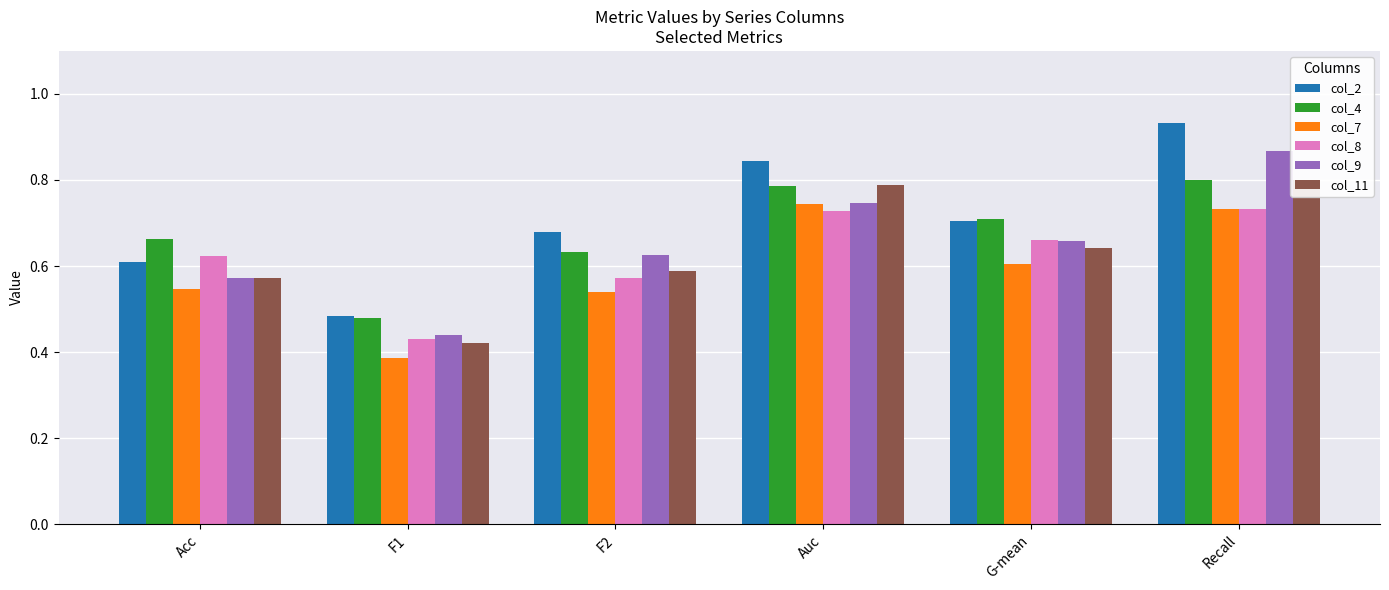

At which label is col_9 closest to 0?

F1